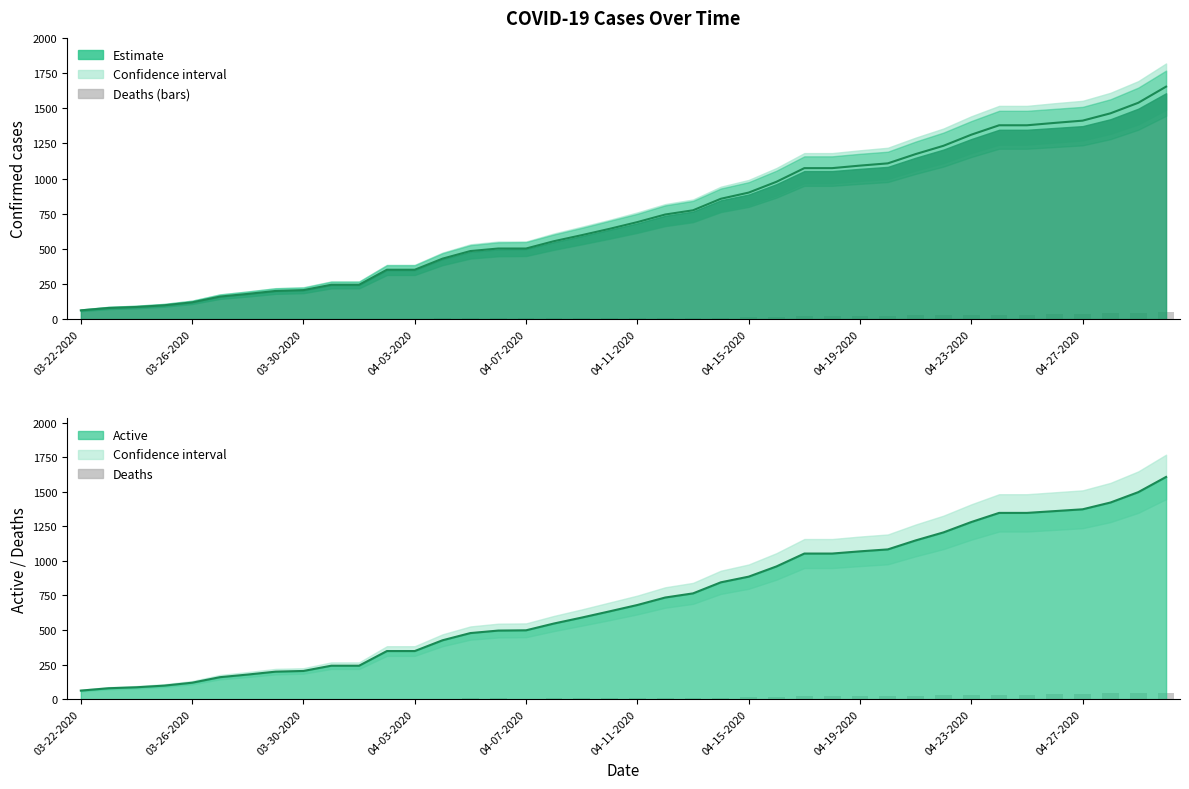

Reading left to right, extract all data points from this chart.

Confirmed: 62	79	86	98	119	160	179	200	206	244	244	351	351	430	484	502	502	554	597	642	690	744	774	856	900	977	1074	1074	1092	1108	1174	1233	1312	1379	1379	1396	1412	1464	1539	1654
Deaths: 0	0	0	0	0	1	1	1	2	2	2	3	3	4	6	6	4	7	7	7	9	9	9	11	14	17	21	21	23	25	26	27	31	32	32	36	39	42	42	47